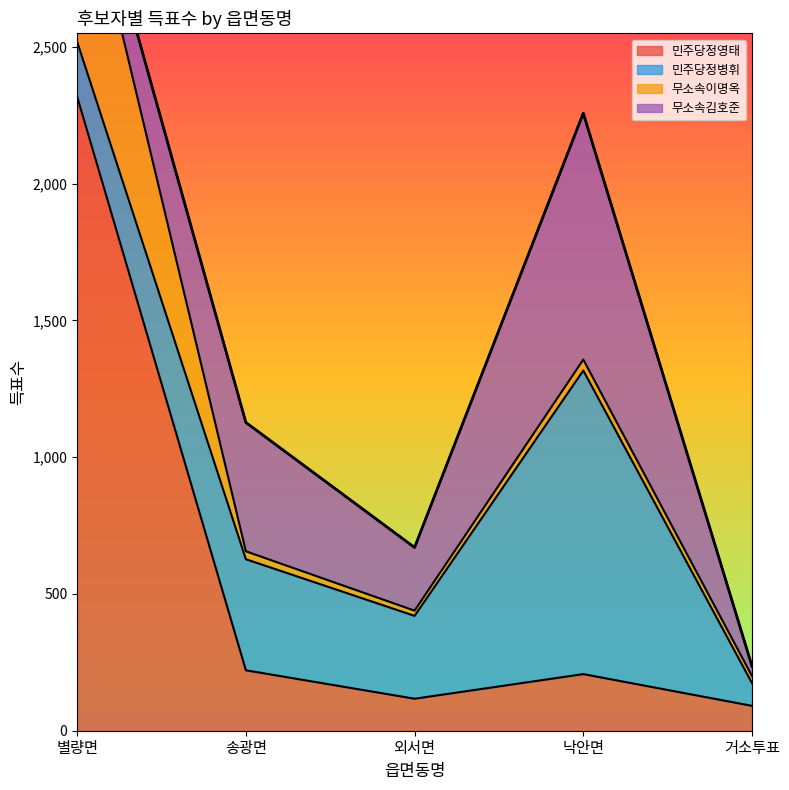

How many data points in 무소속이명옥 are above 40?

2